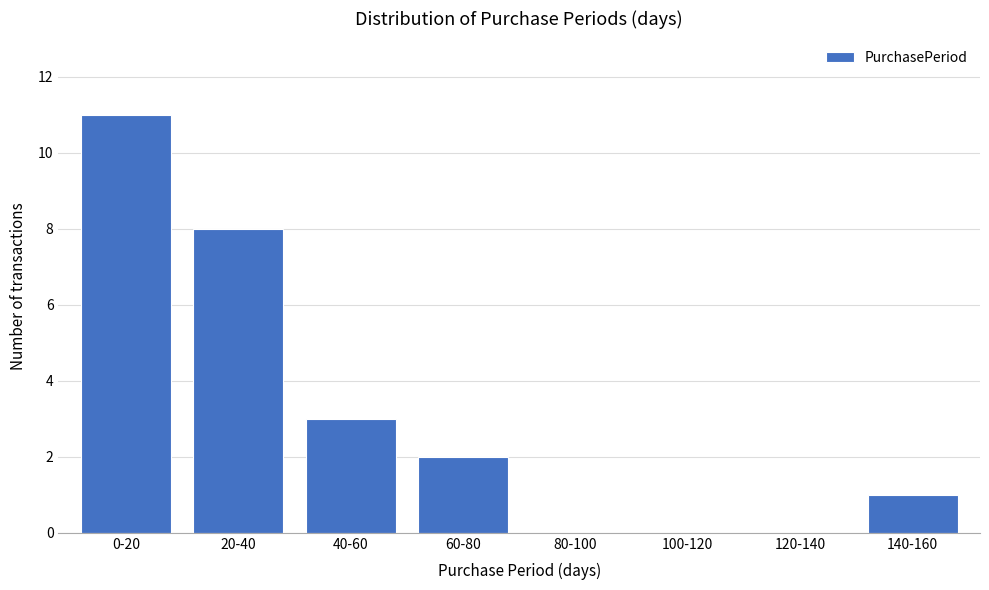

Reading left to right, transcribe all the data shown in this chart.

0-20=11	20-40=8	40-60=3	60-80=2	80-100=0	100-120=0	120-140=0	140-160=1